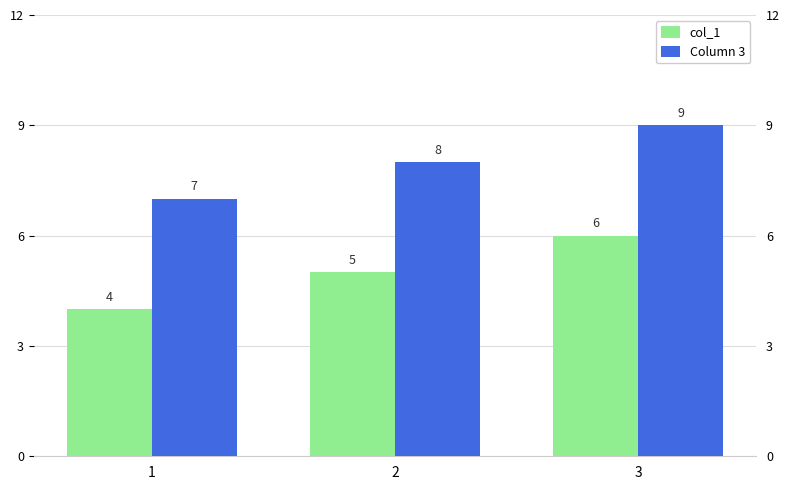

Which label corresponds to the smallest value in the chart?

1